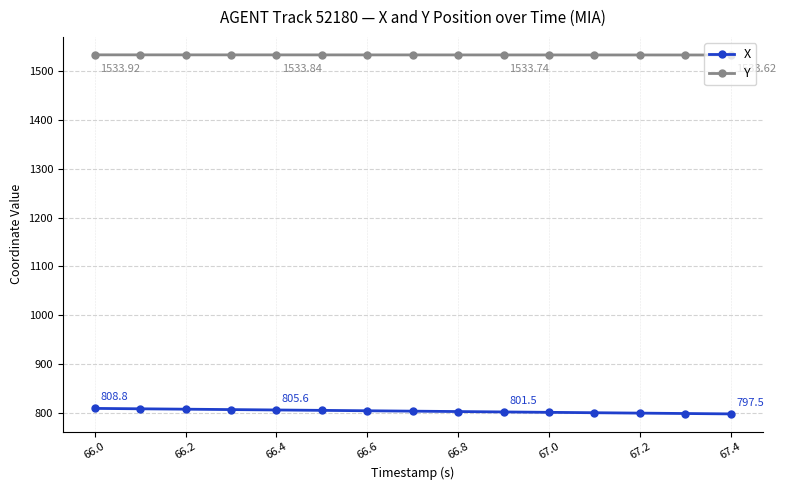

What is the average value of the X series?

803.1